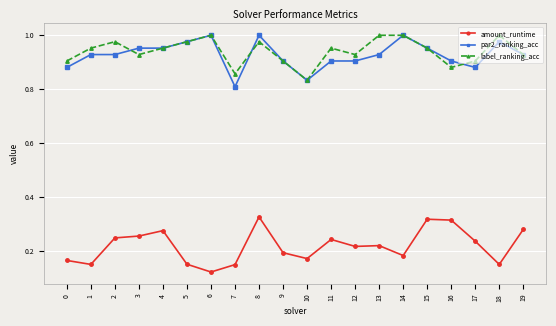

At which label is amount_runtime closest to 0?

6